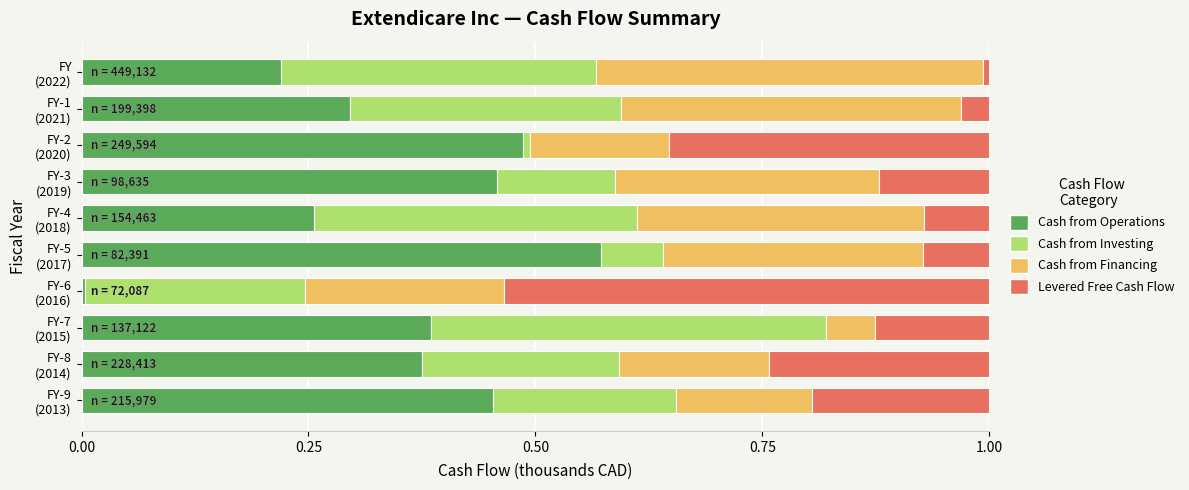

What is the sum of all Cash from Operations values?

3.5